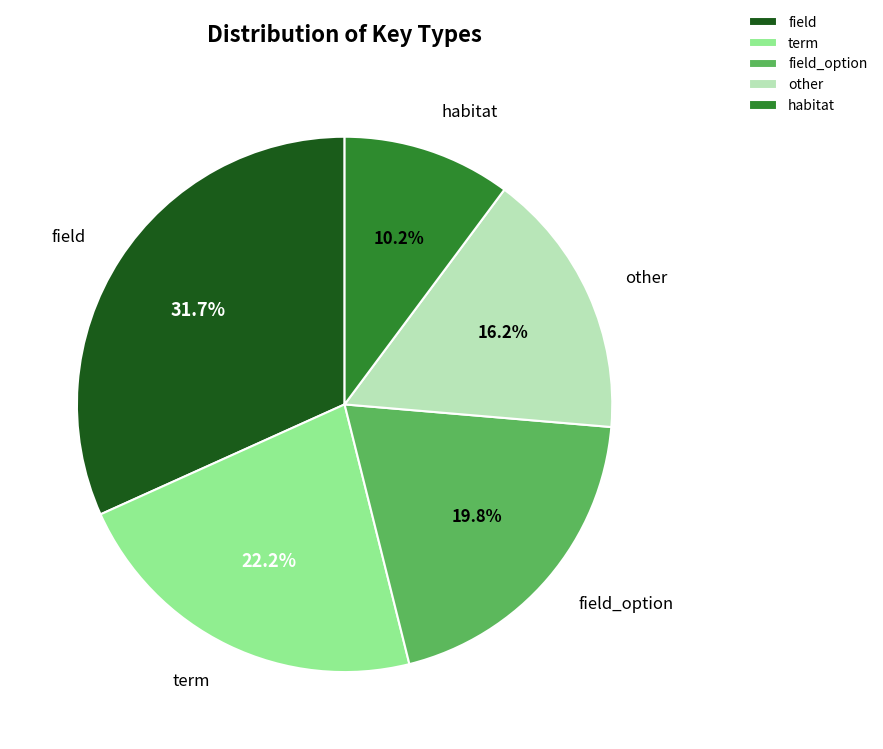

How much of the chart is everything except field?

68.3%